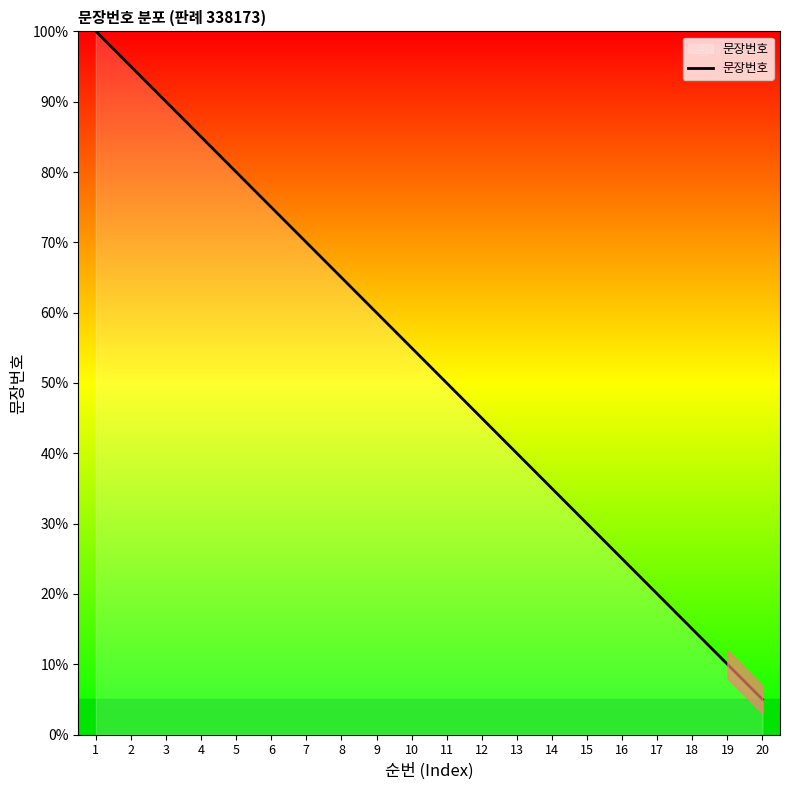

At which category does the chart reach its peak across all series?

1